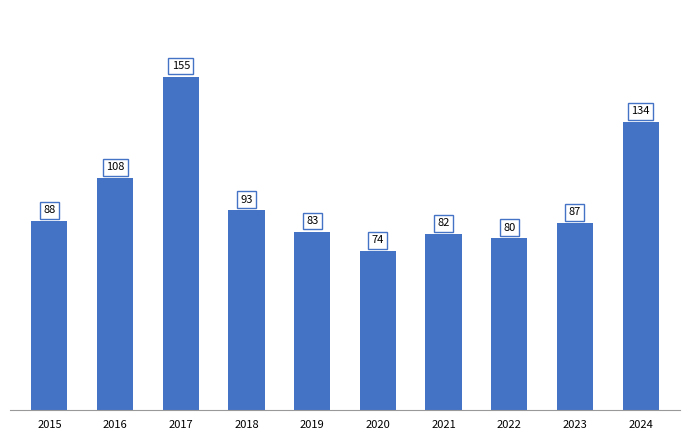

Which has a higher value, 2023 or 2022?

2023